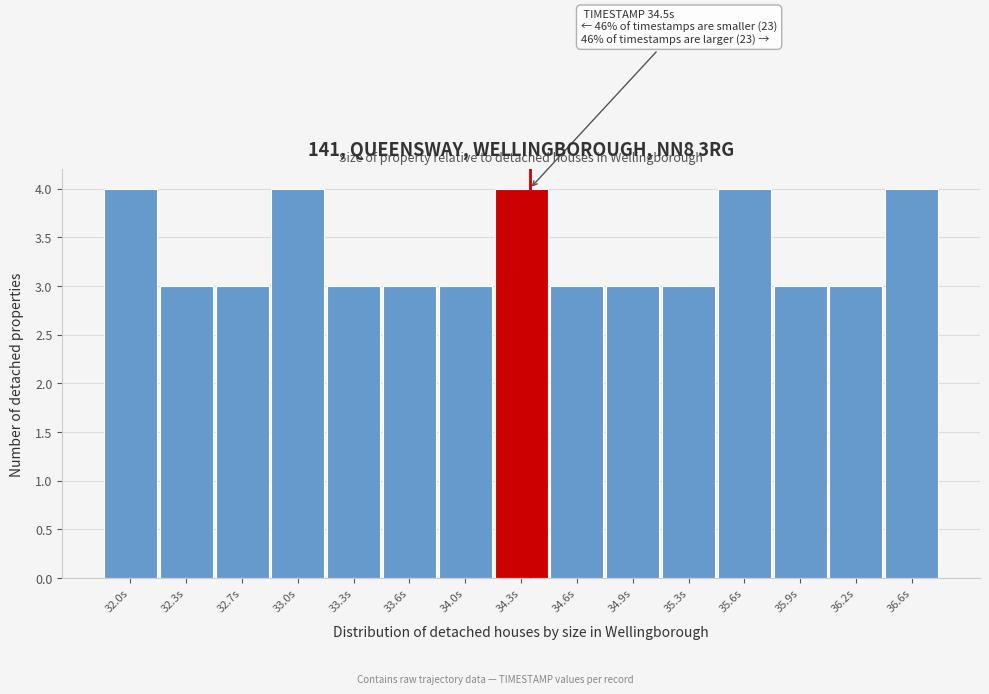

Reading left to right, what are all the values shown in this chart?

32.0s=4	32.3s=3	32.7s=3	33.0s=4	33.3s=3	33.6s=3	34.0s=3	34.3s=4	34.6s=3	34.9s=3	35.3s=3	35.6s=4	35.9s=3	36.2s=3	36.6s=4